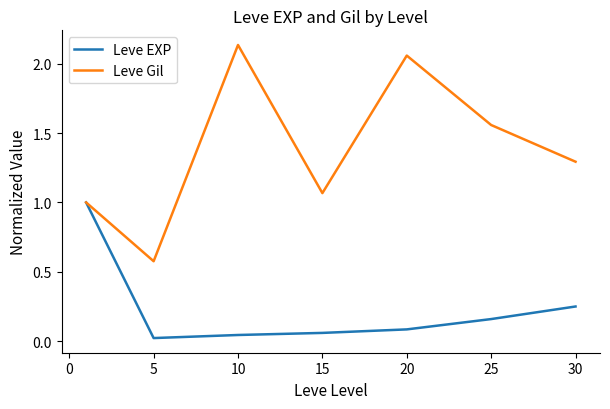

Rank the series by their maximum value, from highest to lowest.

Leve Gil, Leve EXP